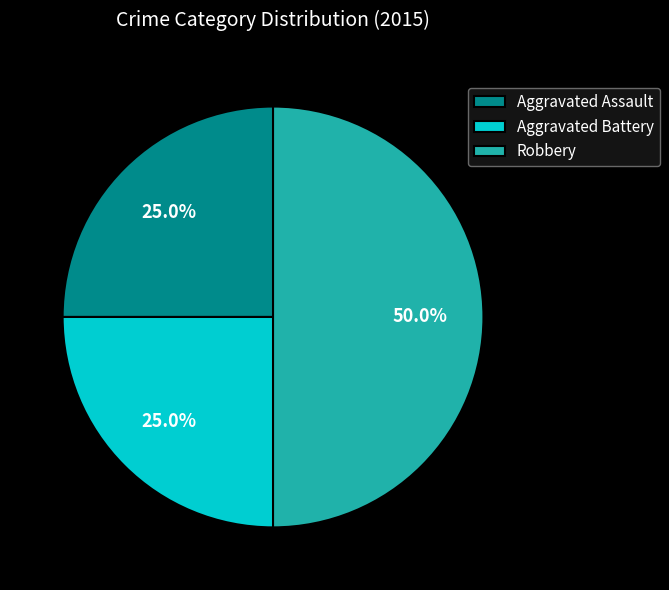

Does Aggravated Battery account for over 50% of the chart?

No